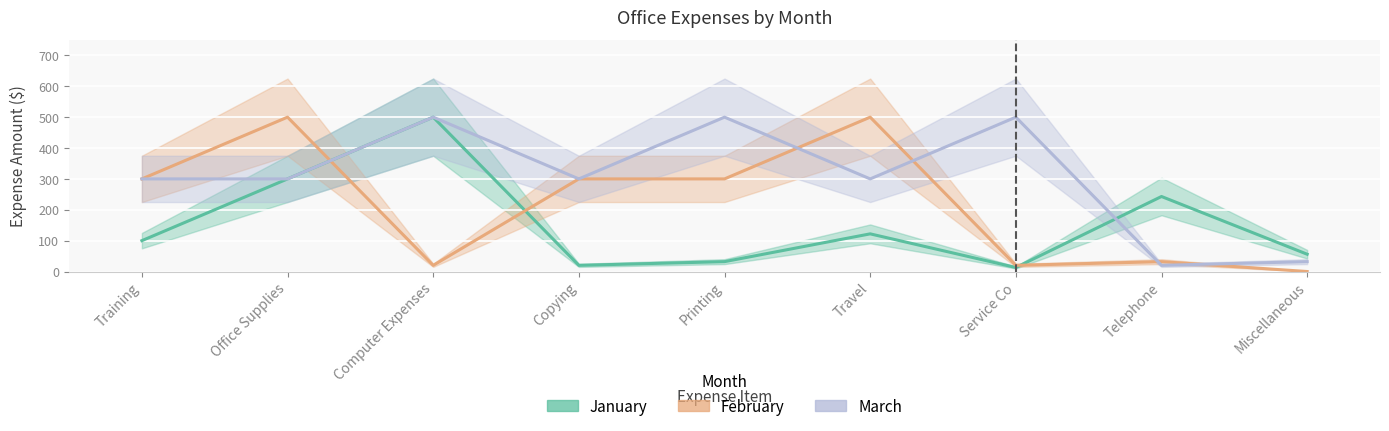

What is the label of the 4th point from the left?

Copying